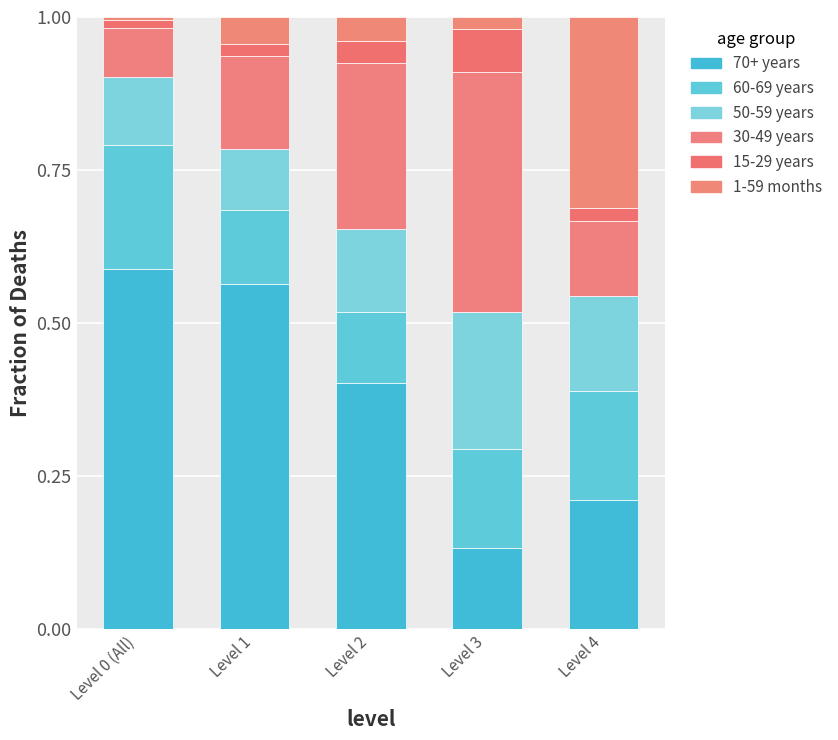

Is it true that 70+ years equals 0.1 at Level 1?

False